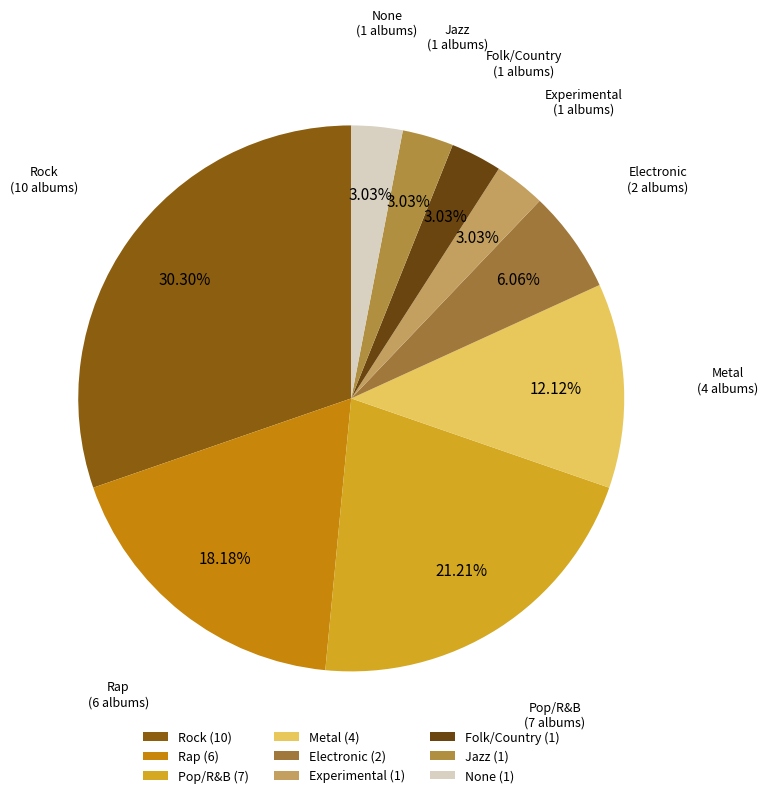

To the nearest percent, what is the combined percentage of Electronic and Jazz?

9%